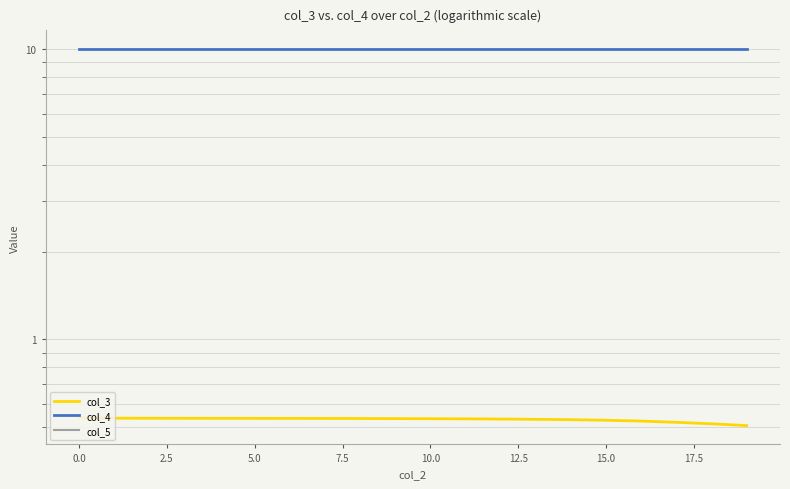

What is the greatest value displayed?

10.0